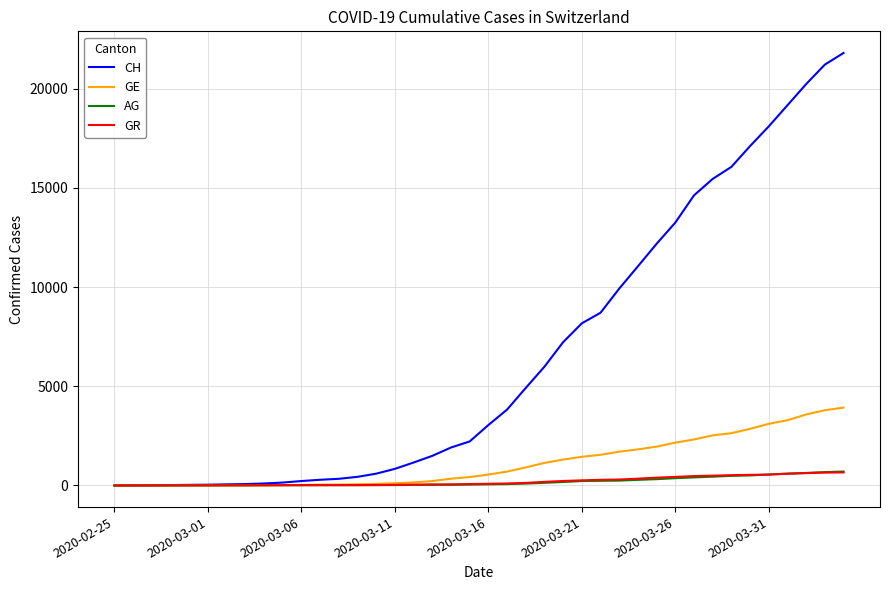

What is the highest value of the AG series?

702